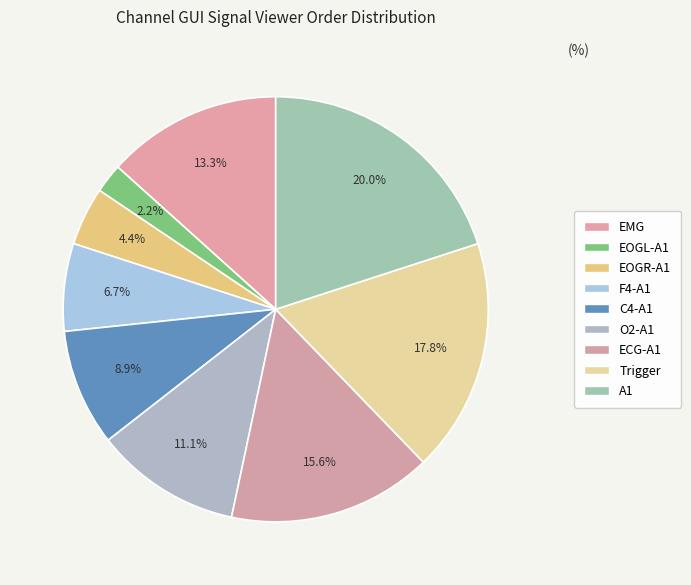

To the nearest percent, what is the difference between the largest and smallest slice percentages?

18%